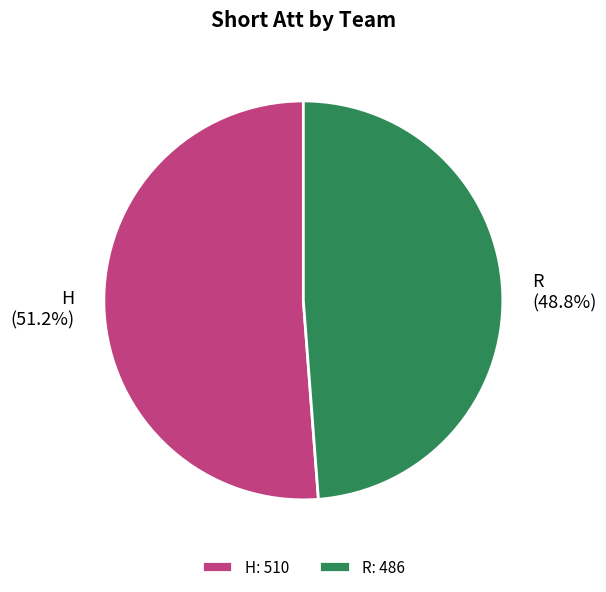

Which category accounts for the majority?

H